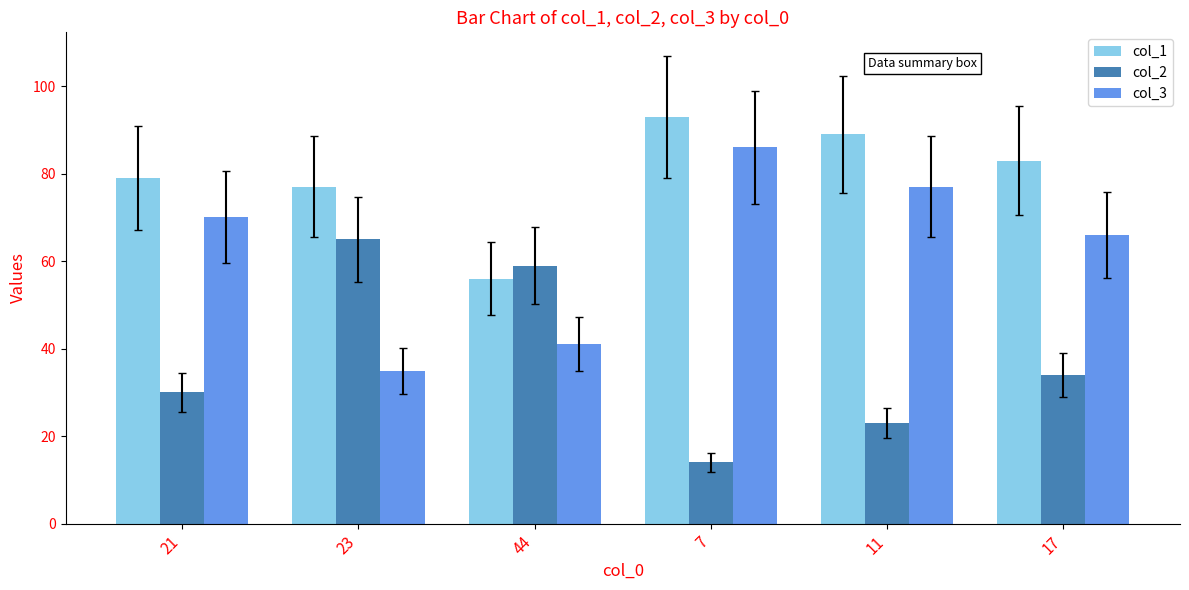

What position from the right is 23?

5